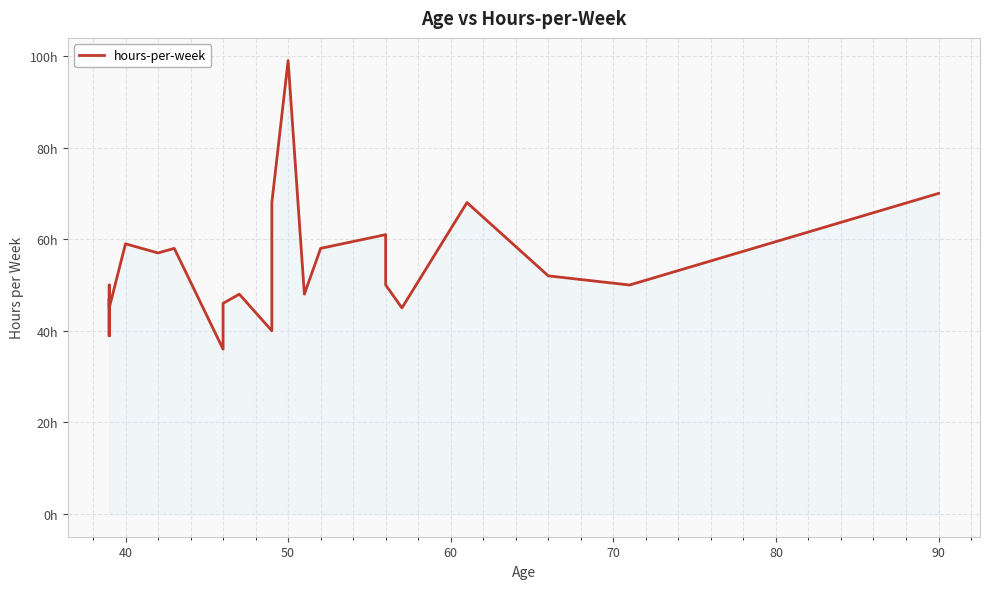

Count the number of values greater than 50.

10